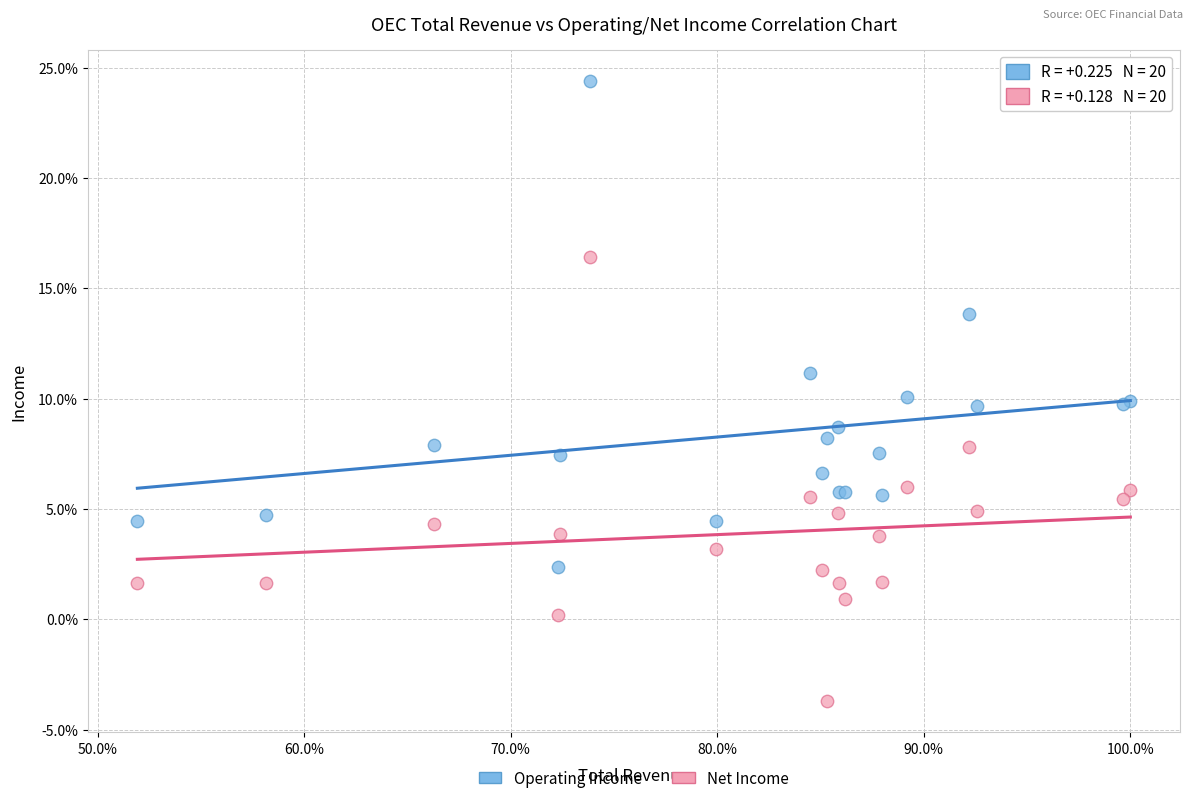

Which series contains the lowest Y value?

Net Income